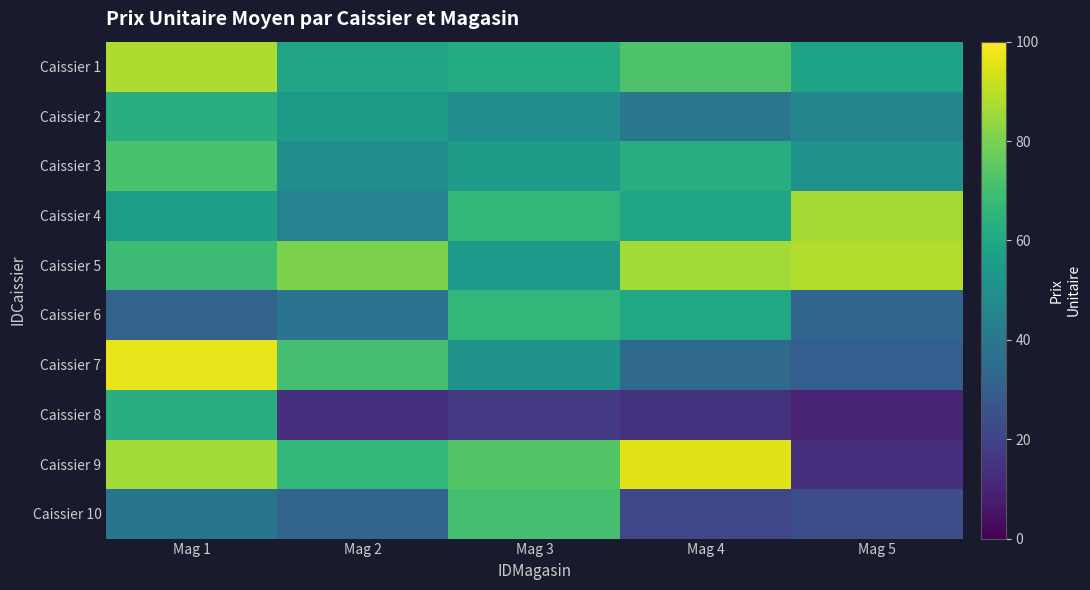

Which has a higher value, Mag 2 or Mag 3?

Mag 3